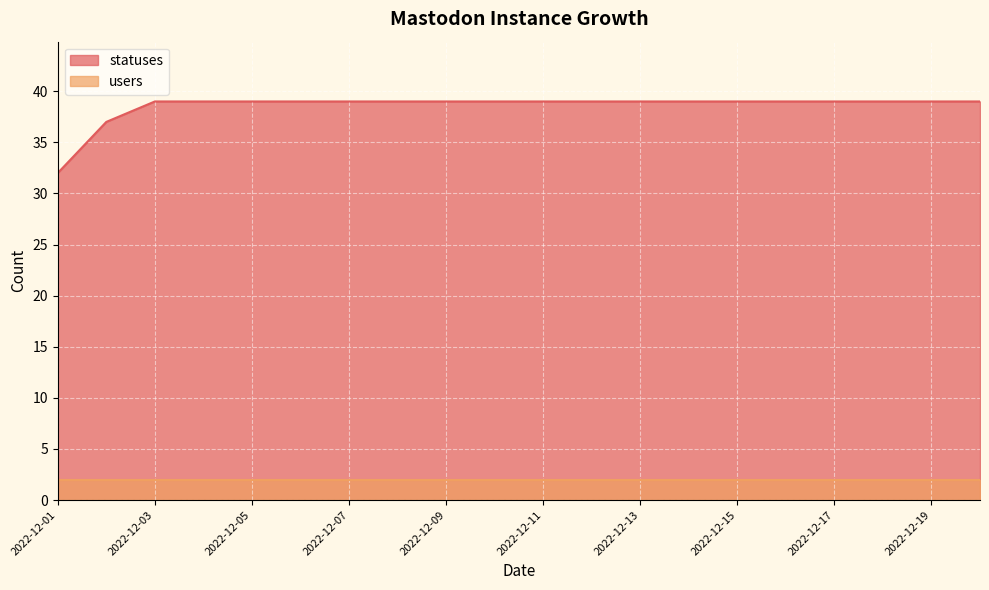

List the labels in order of value, smallest first.

2022-12-01, 2022-12-02, 2022-12-03, 2022-12-04, 2022-12-05, 2022-12-06, 2022-12-07, 2022-12-08, 2022-12-09, 2022-12-10, 2022-12-11, 2022-12-12, 2022-12-13, 2022-12-14, 2022-12-15, 2022-12-16, 2022-12-17, 2022-12-18, 2022-12-19, 2022-12-20